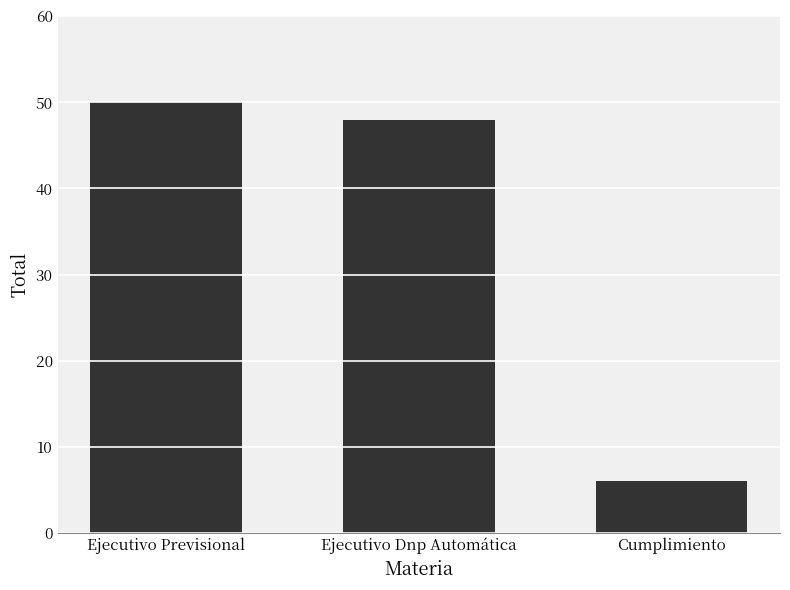

Is it true that the value at Cumplimiento is 6?

True